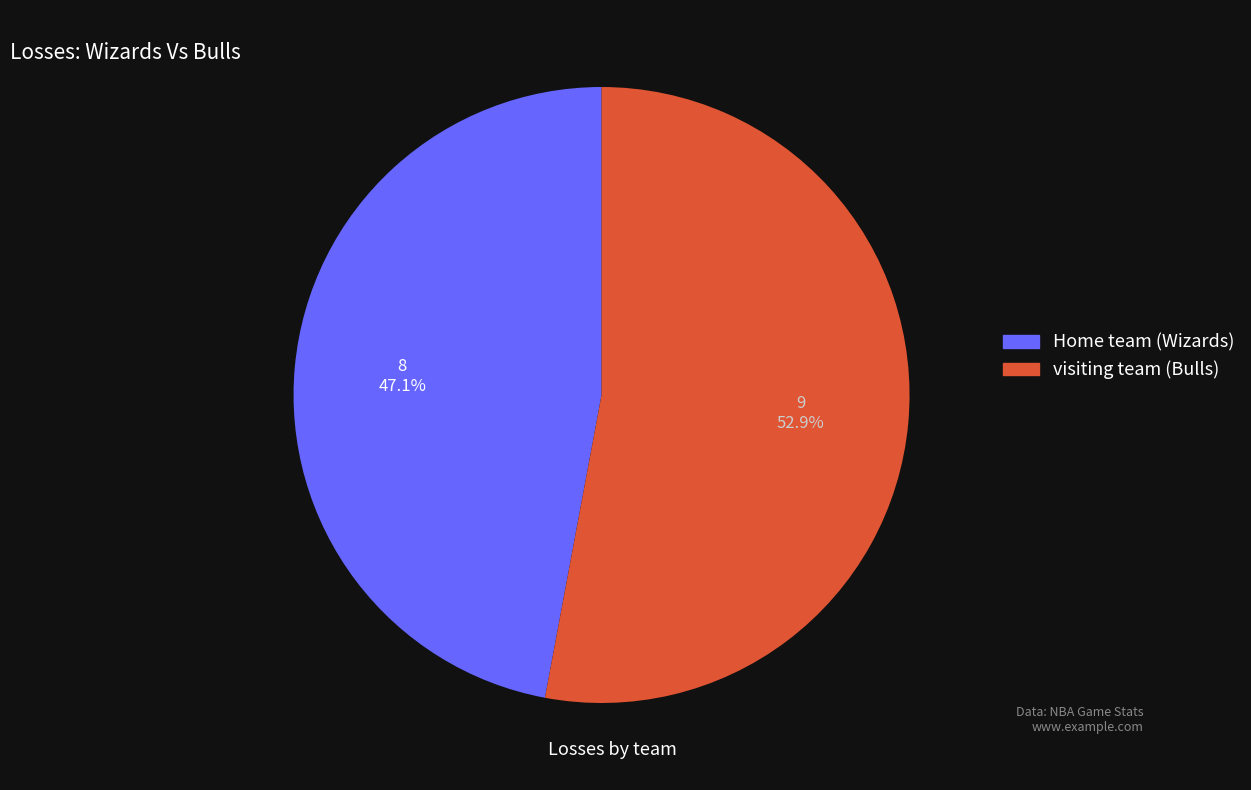

Is it true that visiting team (Bulls) is 41% of the pie?

False